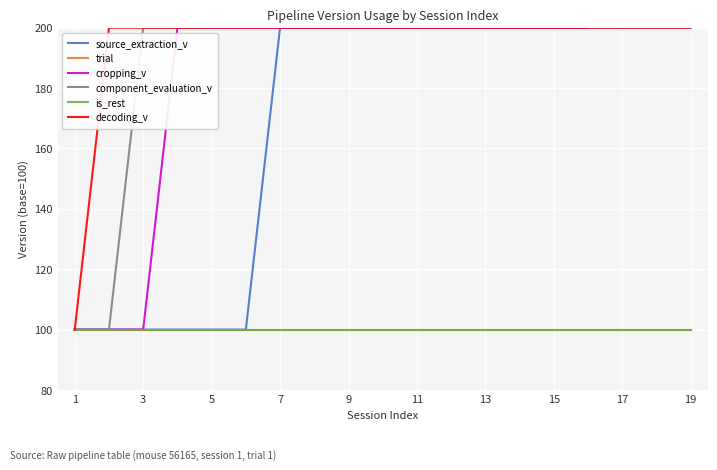

Which series has the widest spread of values?

cropping_v